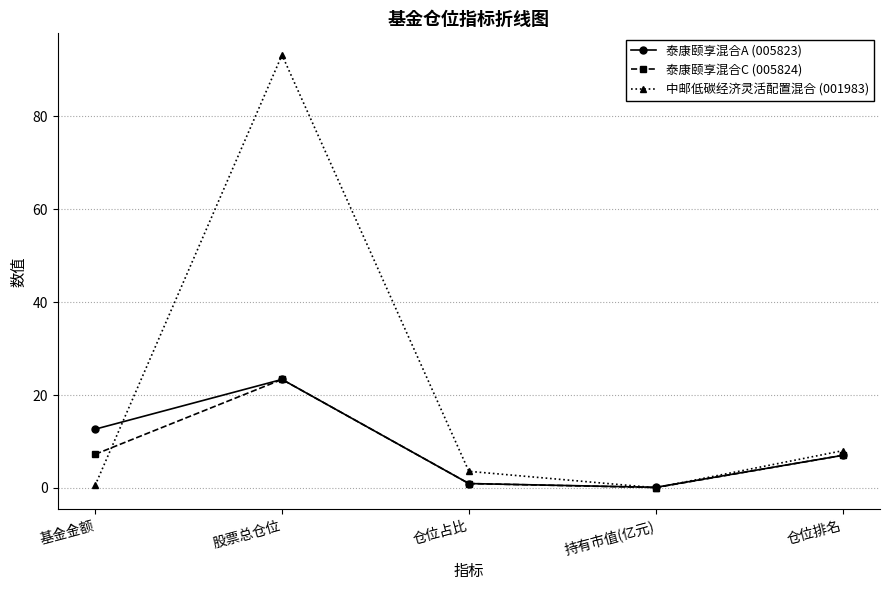

What is the highest value of the 泰康颐享混合C (005824) series?

23.4